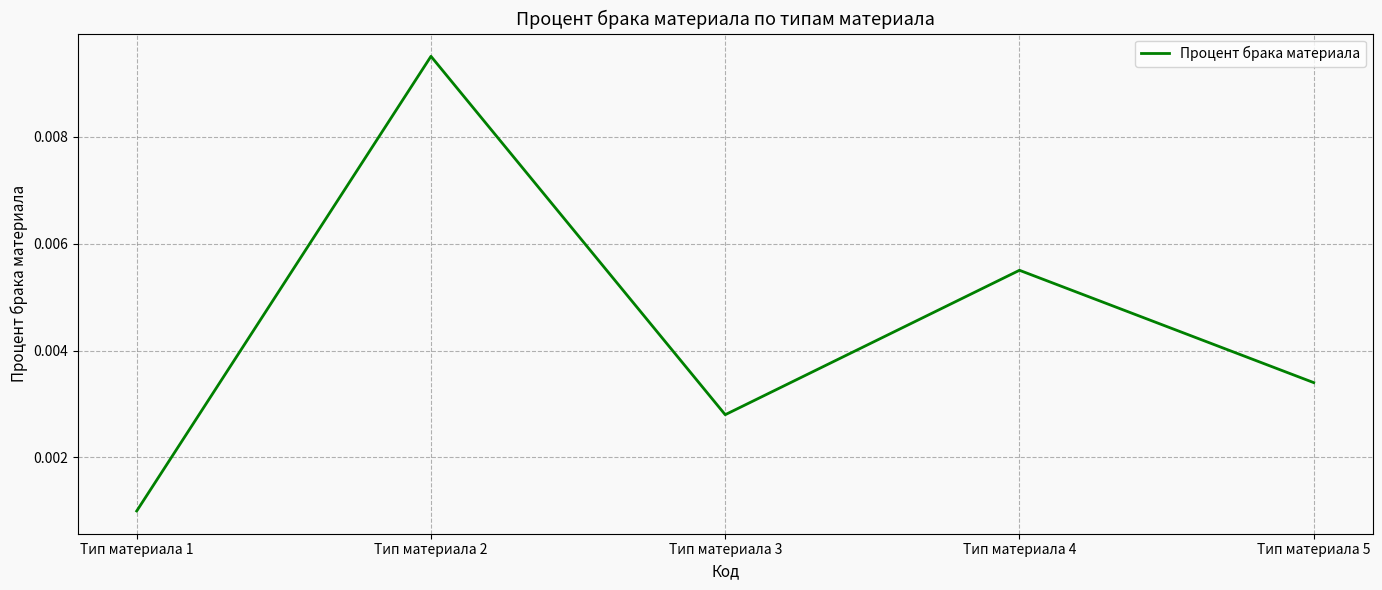

Which label corresponds to the largest value in the chart?

Тип материала 2